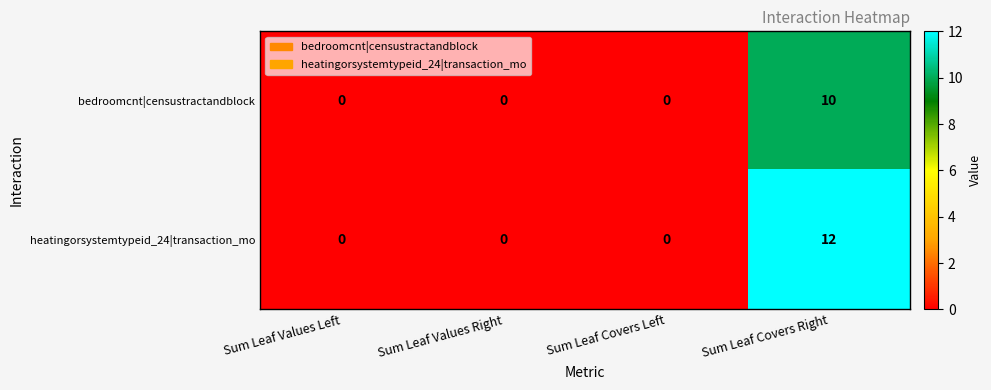

Which category has the highest value in the heatingorsystemtypeid_24|transaction_mo series?

Sum Leaf Covers Right